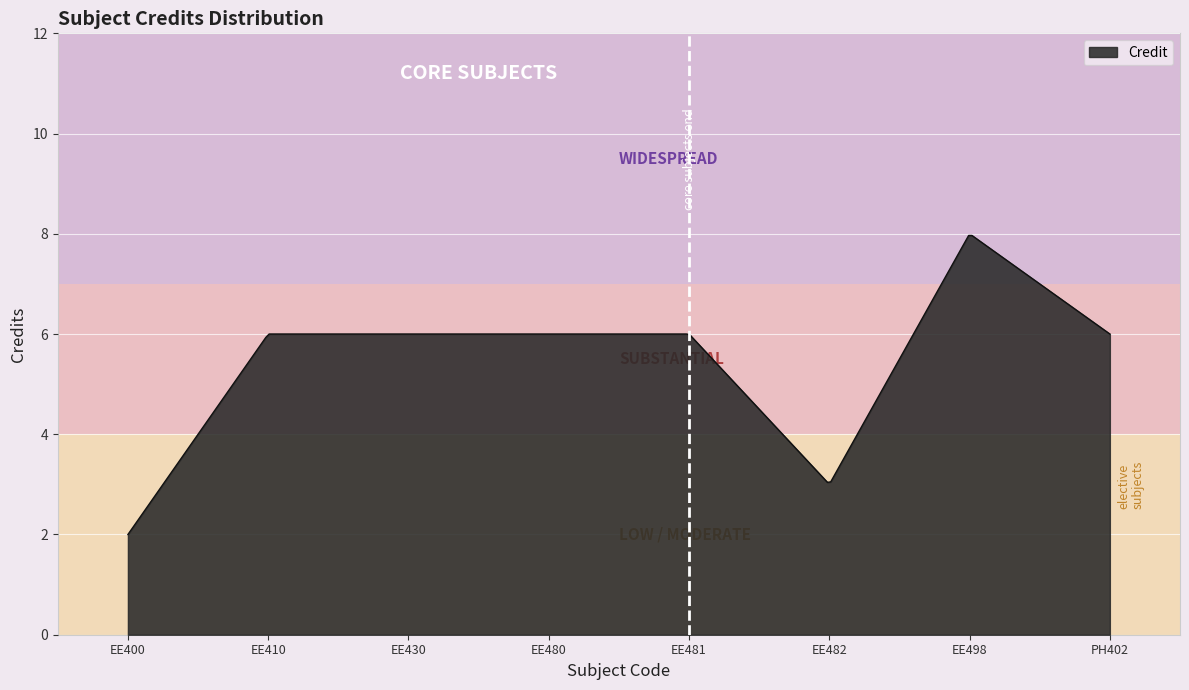

What is the minimum value shown in the chart?

2.0